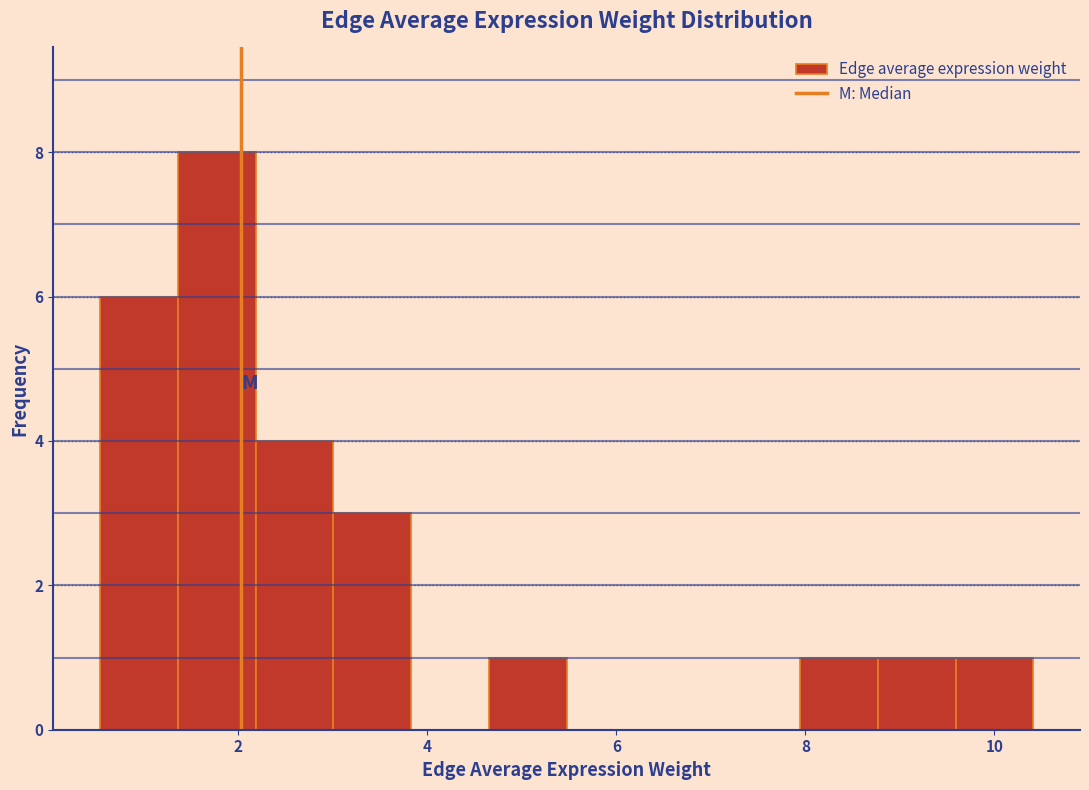

Over which range of the x-axis is the bar tallest?

1.4 to 2.2